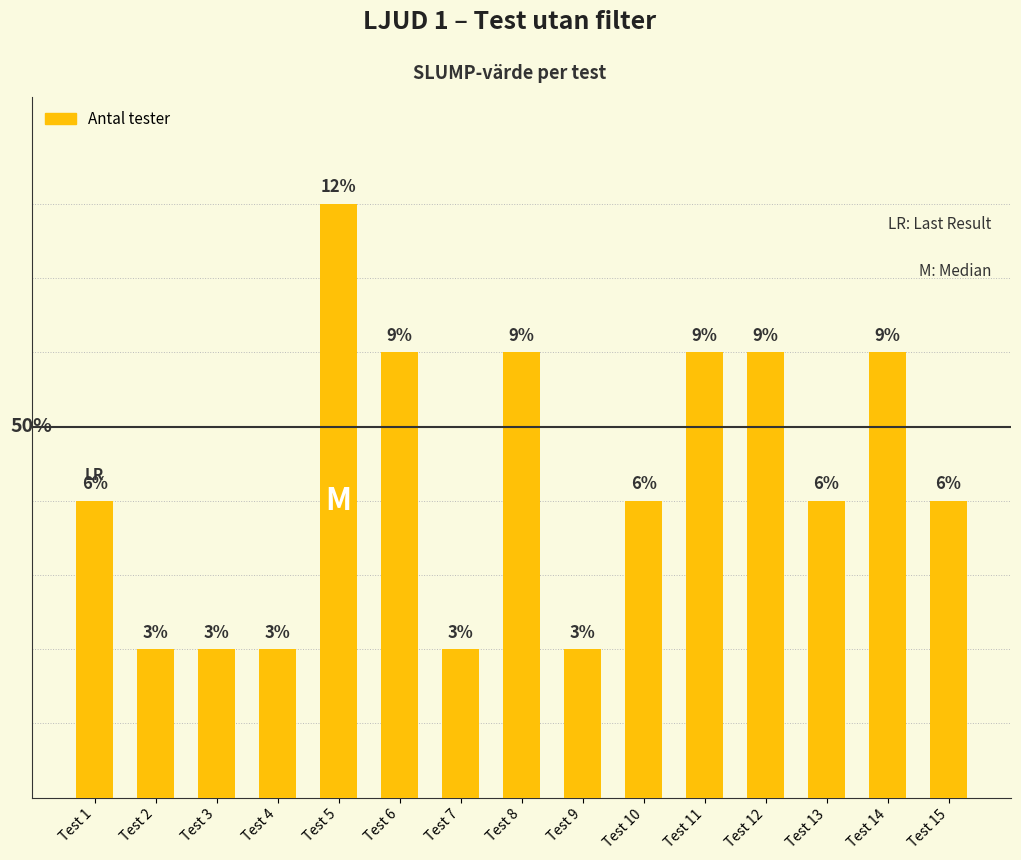

At which category does the chart reach its peak across all series?

Test 5